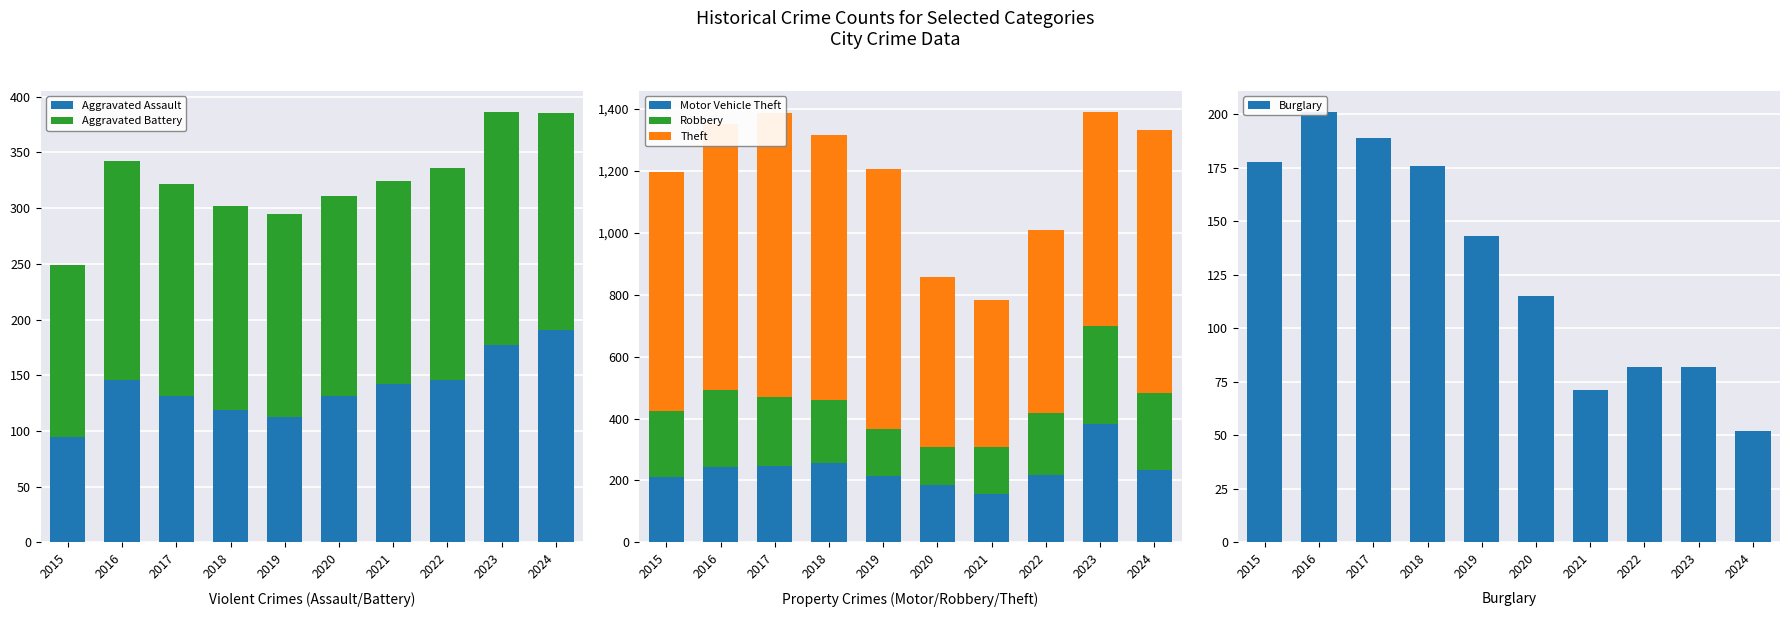

What is the spread (max minus min) of values at 2017?

785